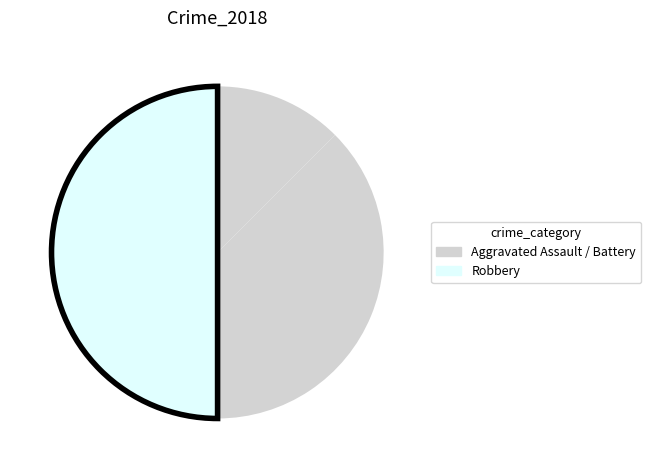

Which category has the smallest portion of the pie?

Aggravated Assault